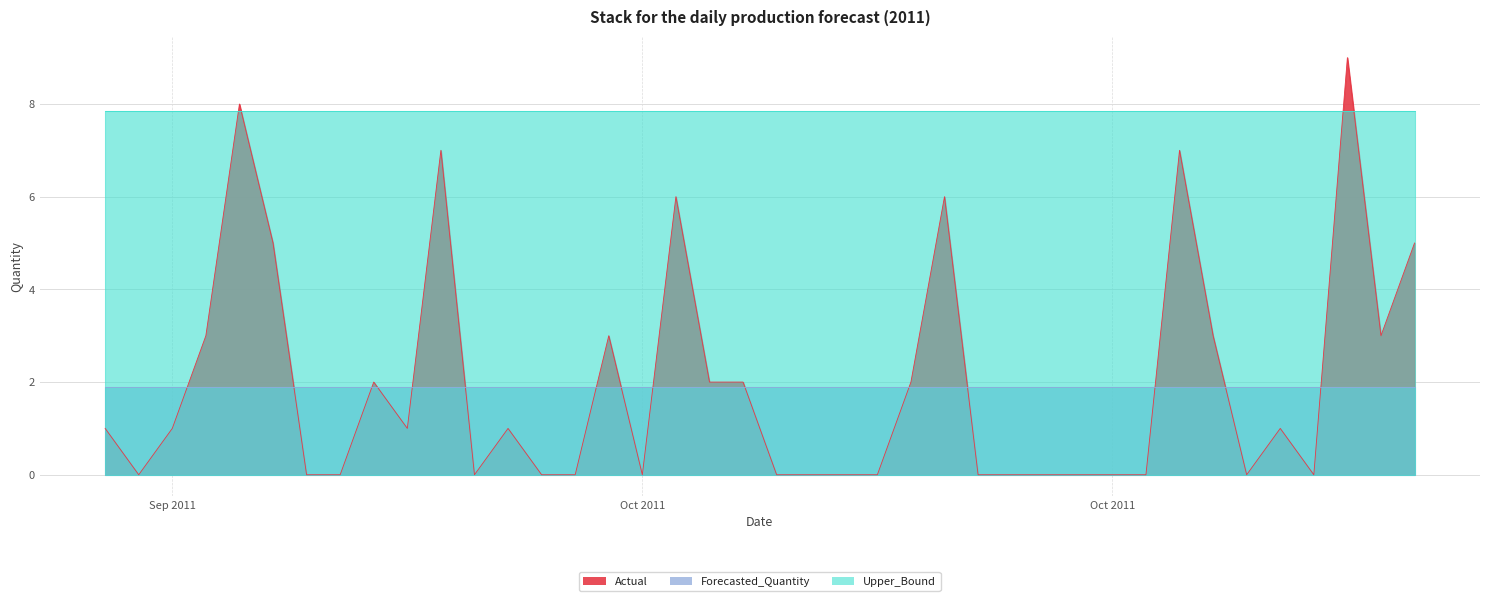

True or false: Forecasted_Quantity has more than 1 interior local peaks.

False